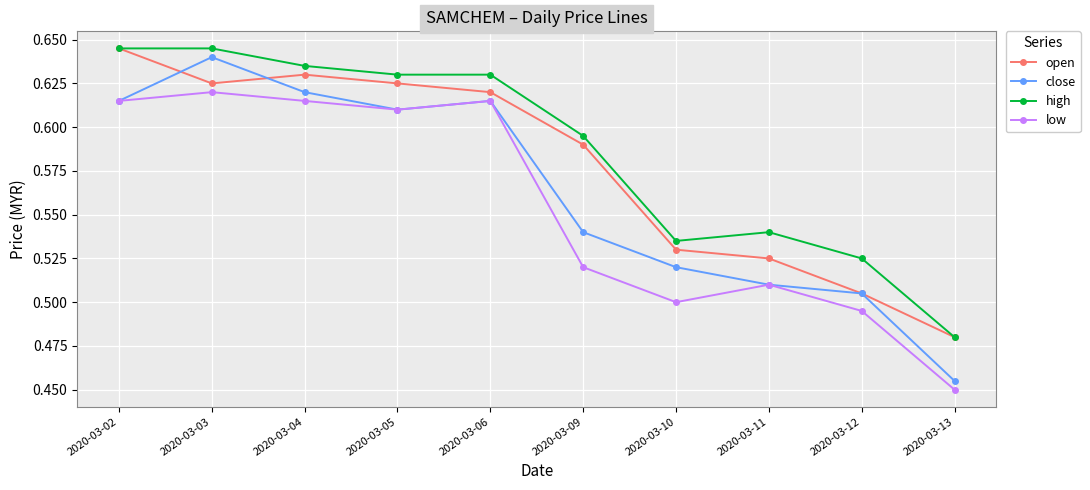

Which category has the lowest value in the high series?

2020-03-13